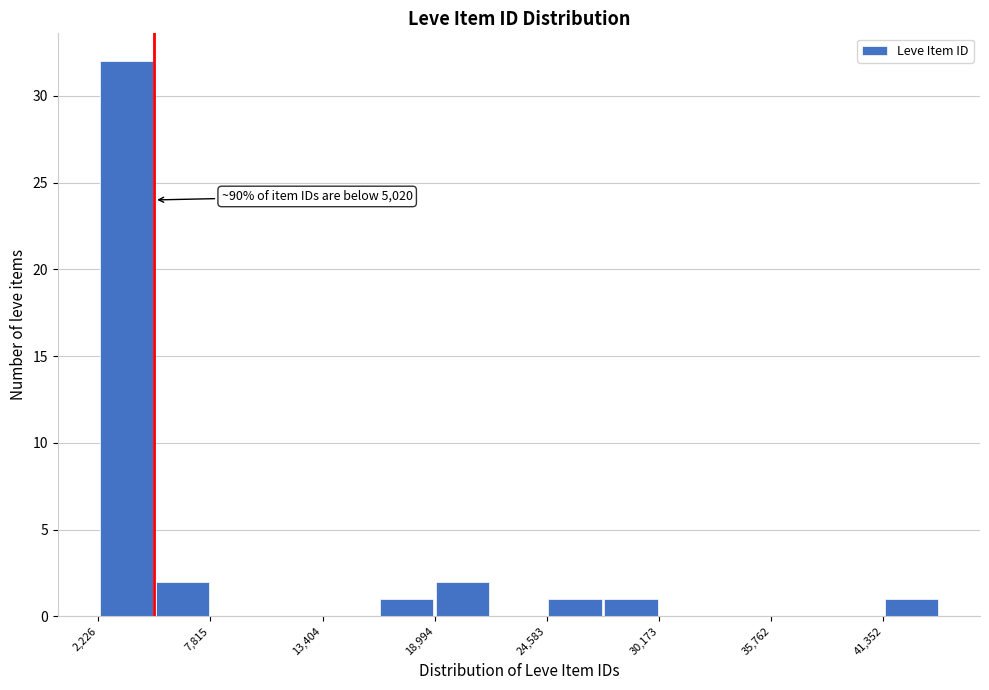

Read against the x-axis, roughly where is the centre of the tallest bar?

4000